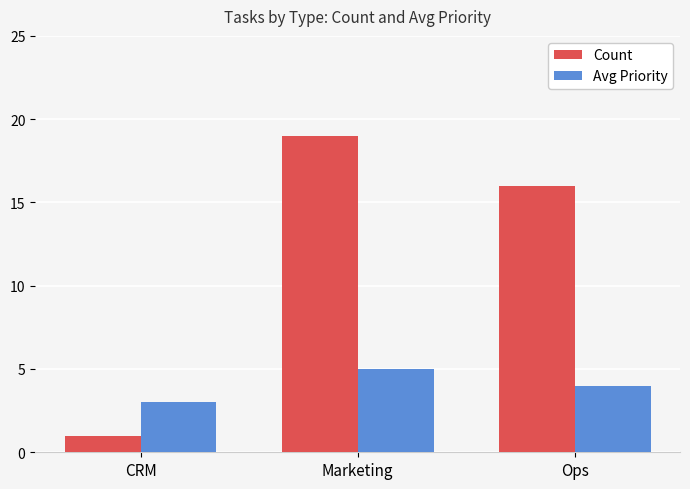

Does the chart contain stacked bars?

No